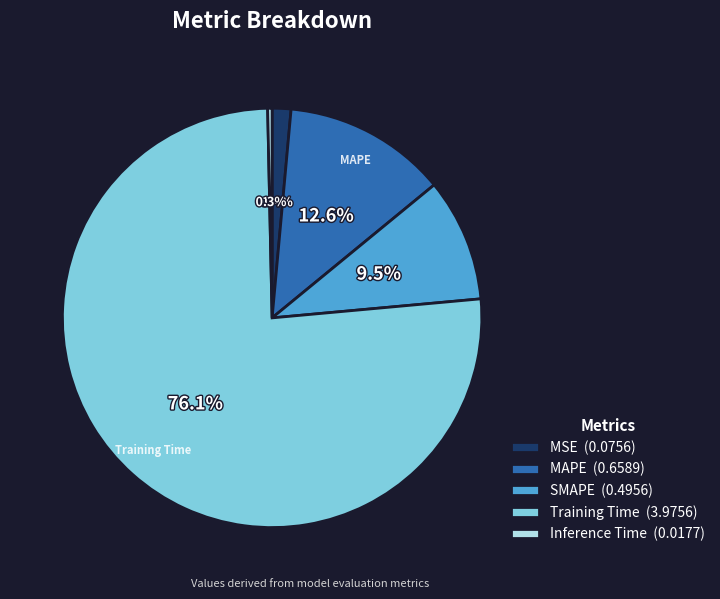

To the nearest percent, what percentage of the pie is MSE?

1%